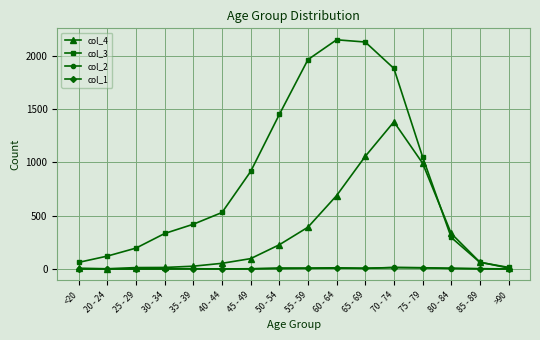

What position from the left is 55 - 59?

9